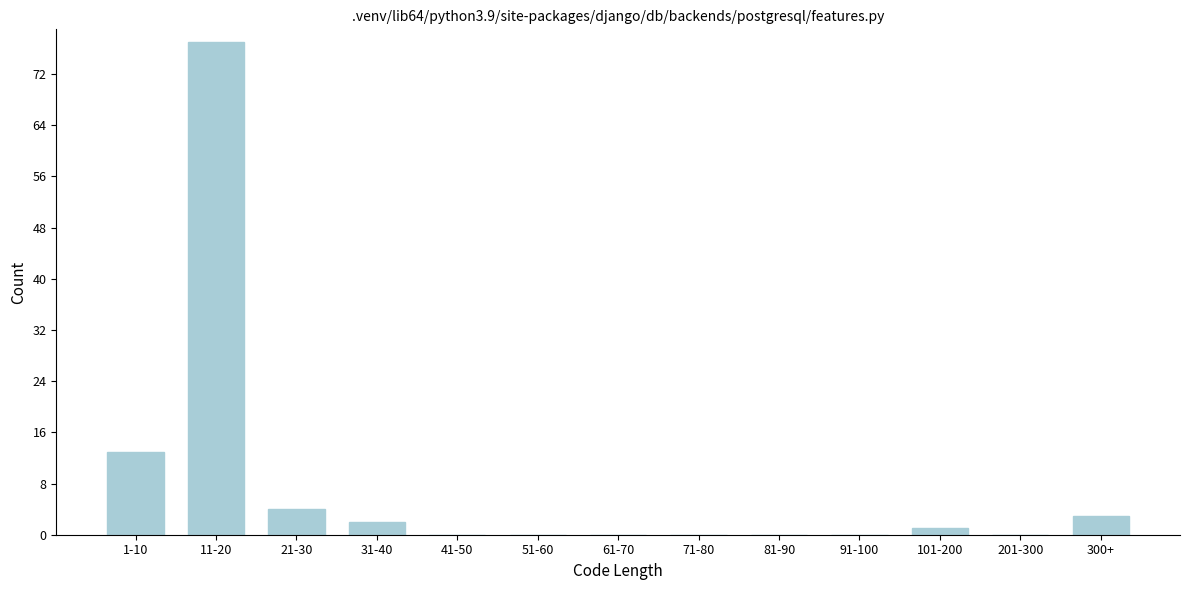

Reading left to right, extract all data points from this chart.

1-10=13	11-20=77	21-30=4	31-40=2	41-50=0	51-60=0	61-70=0	71-80=0	81-90=0	91-100=0	101-200=1	201-300=0	300+=3